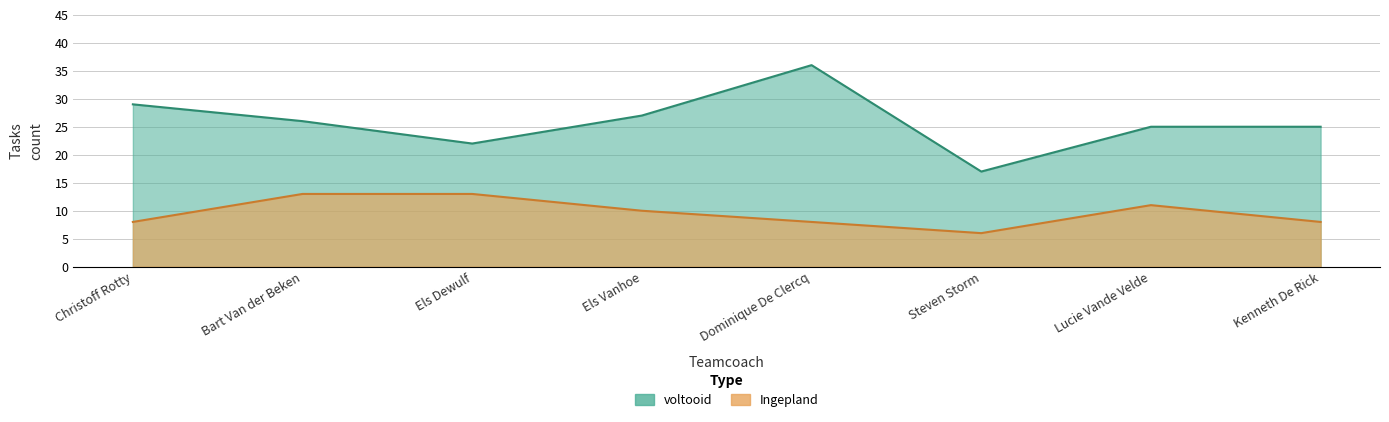

What is the approximate value of Ingepland at Lucie Vande Velde?

11